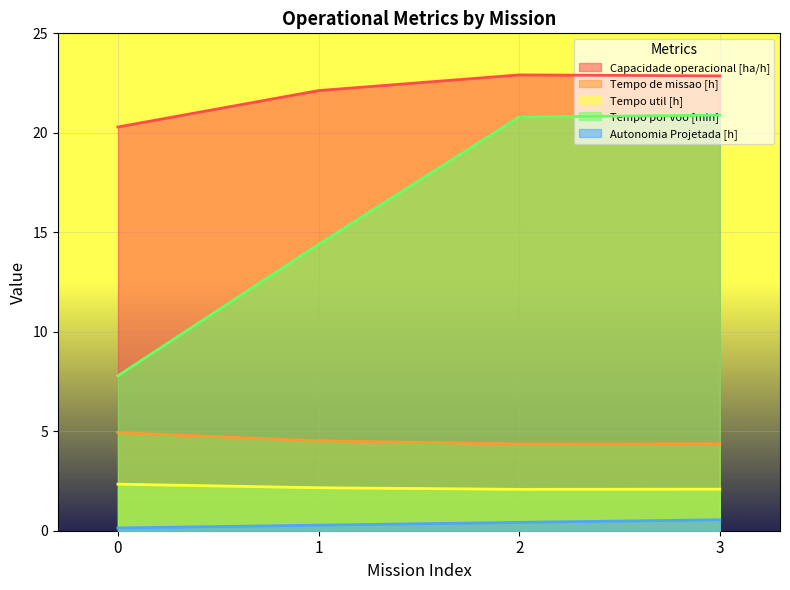

How many distinct data groups are displayed?

5